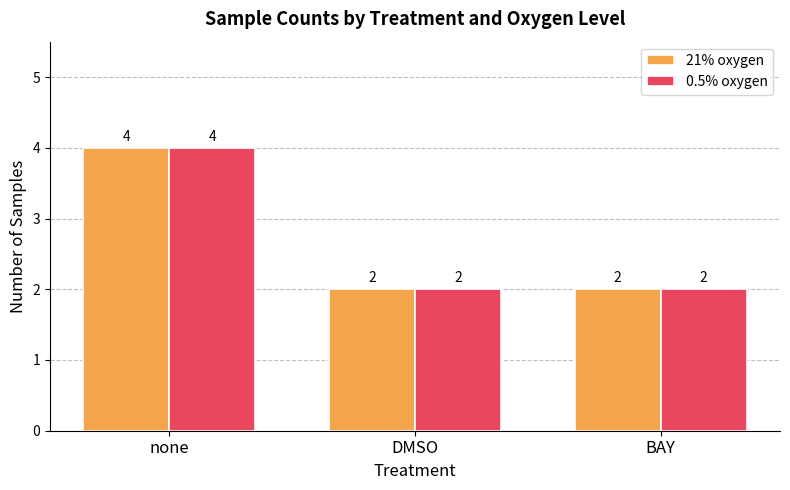

What is the difference between the maximum and minimum values in the 21% oxygen series?

2